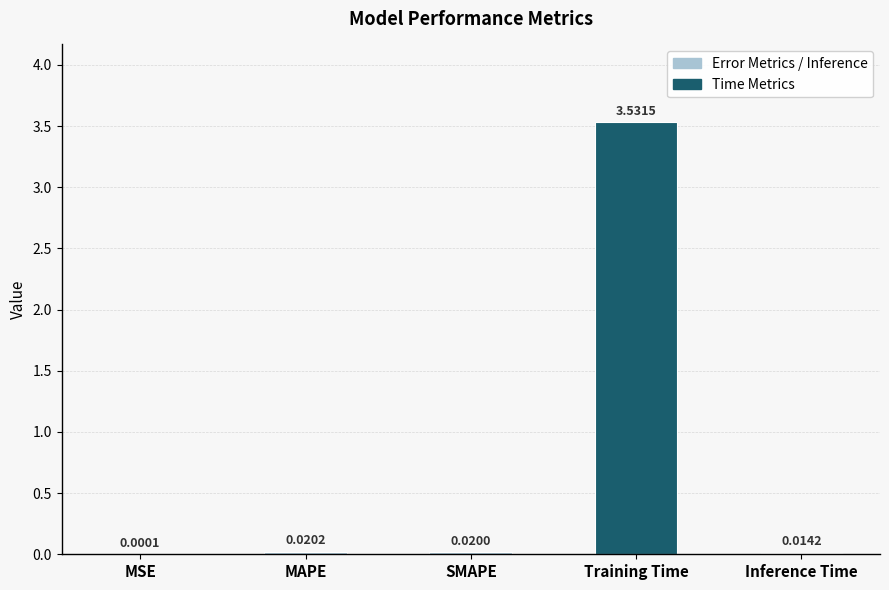

At which category does the chart reach its peak across all series?

Training Time